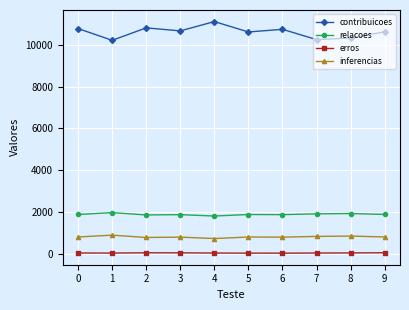

True or false: inferencias and relacoes intersect in this chart.

False